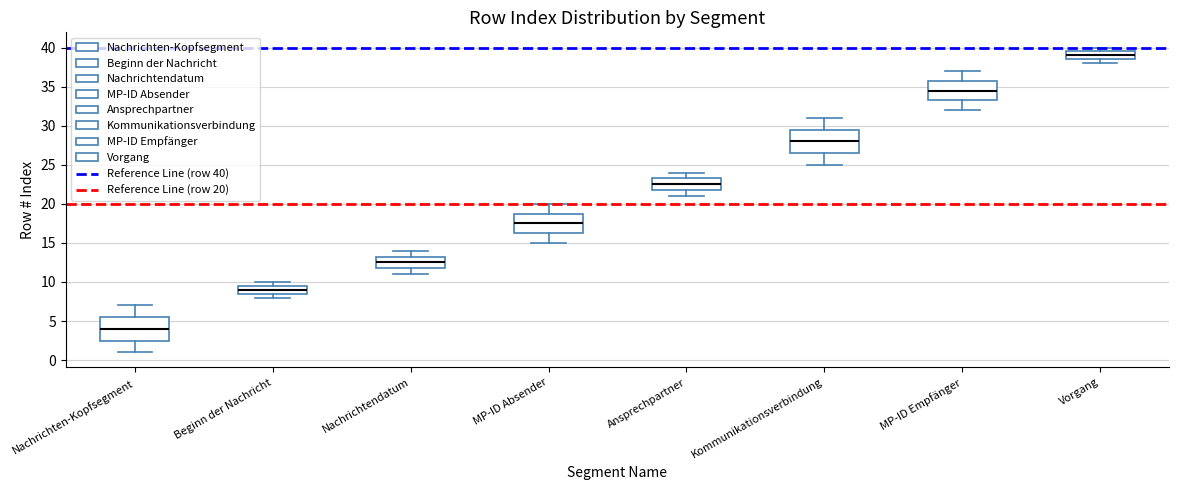

Reading left to right, transcribe this box plot: for each box, give where its median line is, the range the box spans, and where its two whiskers end, as read against the y-axis. The values are not printed on the chart, so give them approximately, as read against the axis.

Nachrichten-Kopfsegment: median 4.0, box 2.5 to 5.5, whiskers 1.0 to 7.0
Beginn der Nachricht: median 9.0, box 8.5 to 9.5, whiskers 8.0 to 10.0
Nachrichtendatum: median 12.5, box 12.0 to 13.5, whiskers 11.0 to 14.0
MP-ID Absender: median 17.5, box 16.5 to 19.0, whiskers 15.0 to 20.0
Ansprechpartner: median 22.5, box 22.0 to 23.5, whiskers 21.0 to 24.0
Kommunikationsverbindung: median 28.0, box 26.5 to 29.5, whiskers 25.0 to 31.0
MP-ID Empfänger: median 34.5, box 33.5 to 36.0, whiskers 32.0 to 37.0
Vorgang: median 39.0, box 38.5 to 39.5, whiskers 38.0 to 40.0